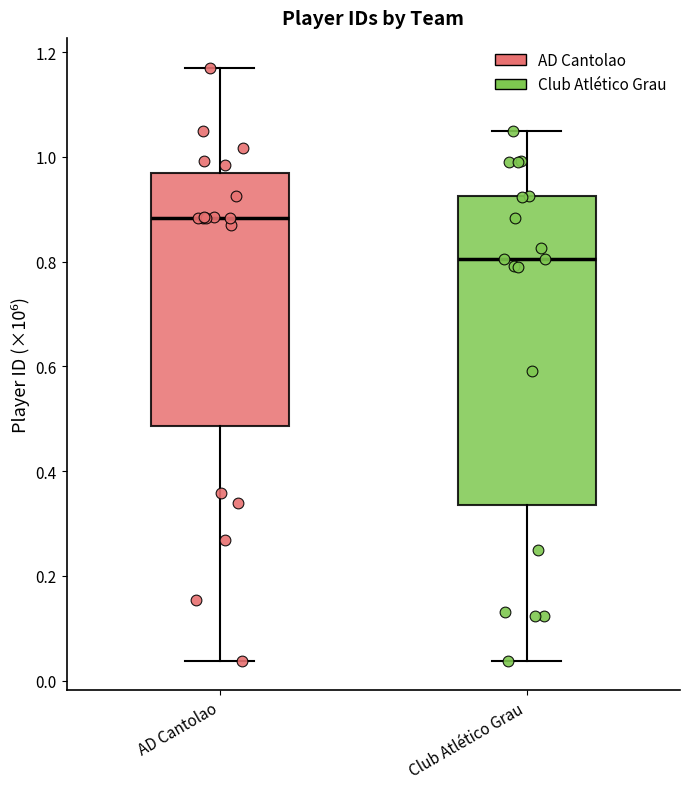

Where does the lower whisker of the box for Club Atlético Grau end on the y-axis? The values are not printed on the chart, so give them approximately, as read against the axis.

0.04